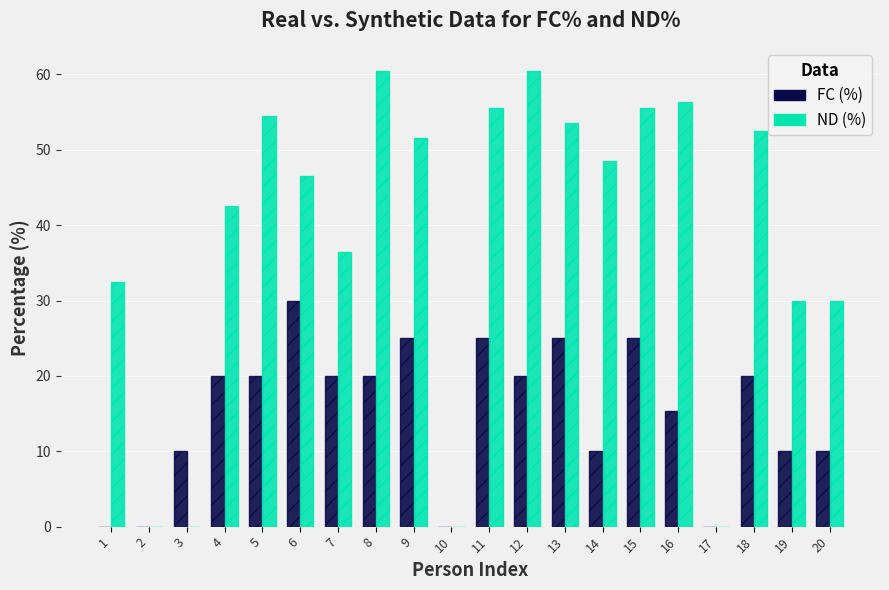

The value of ND (%) at 4 is 42.5. True or false?

True